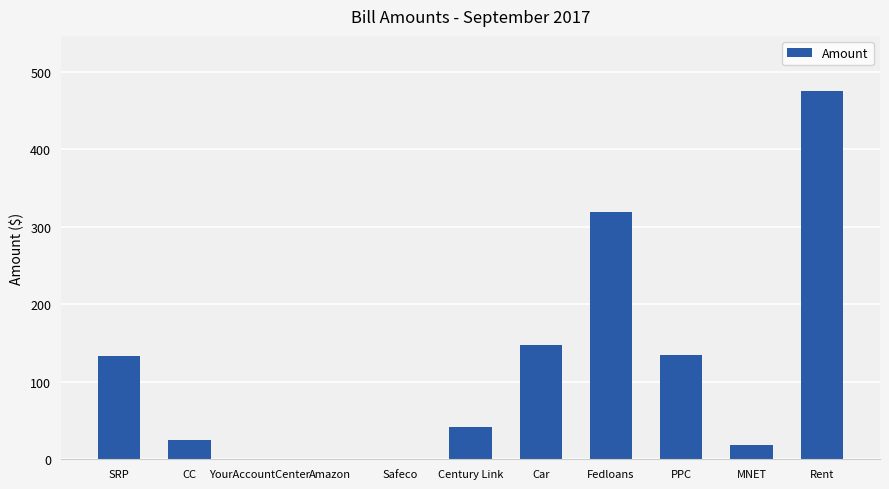

True or false: the data shows 475 at Rent.

True